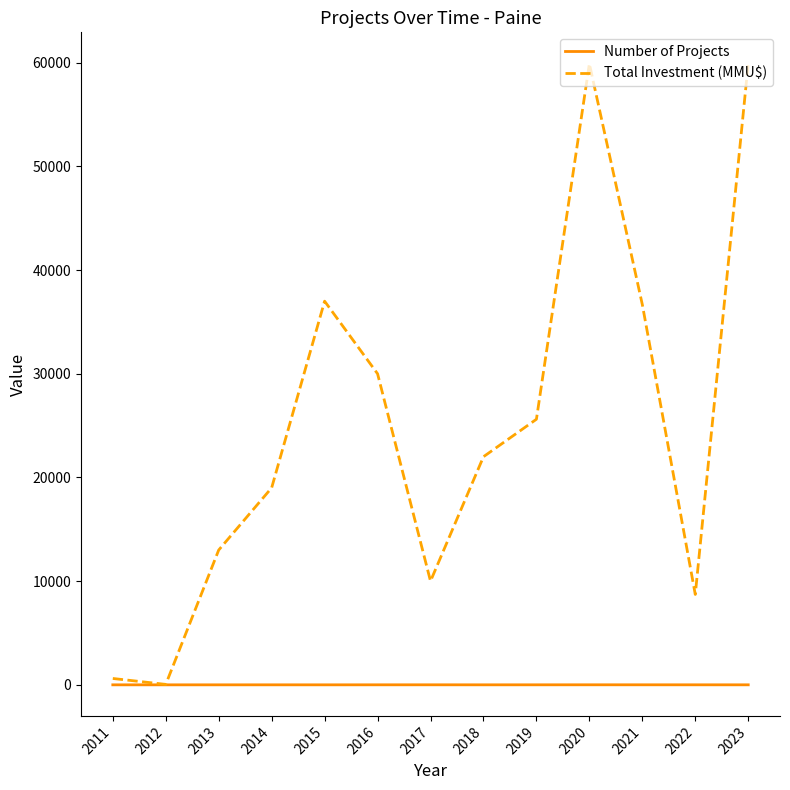

How many lines are shown in the chart?

2